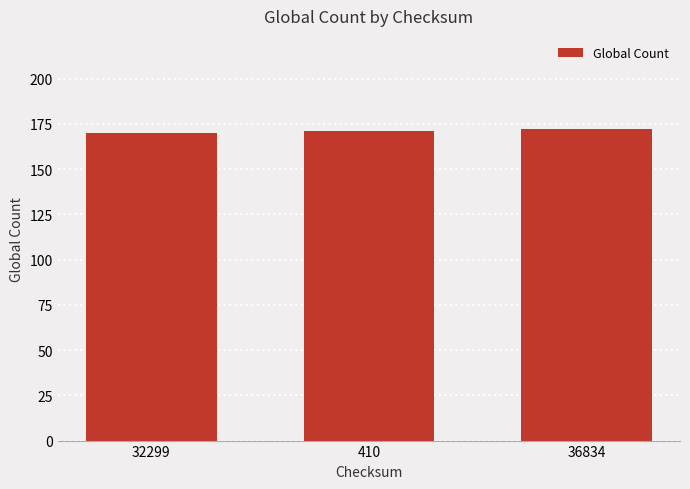

What is the label of the 3rd bar from the right?

32299